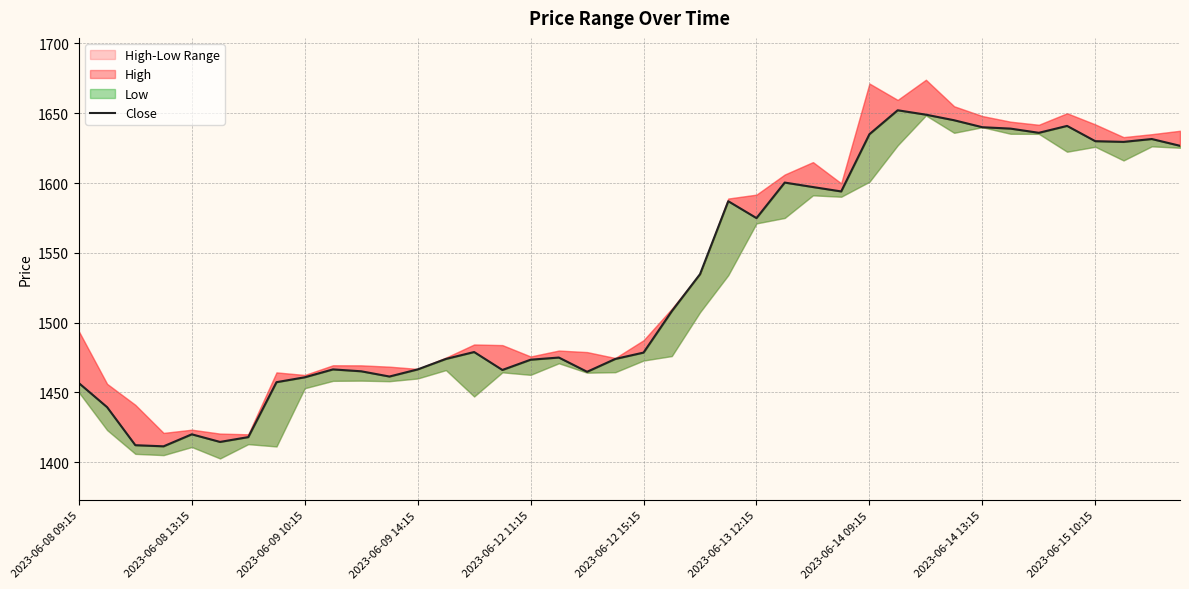

How many points are higher than both their immediate neighbors (excluding endpoints)?

9